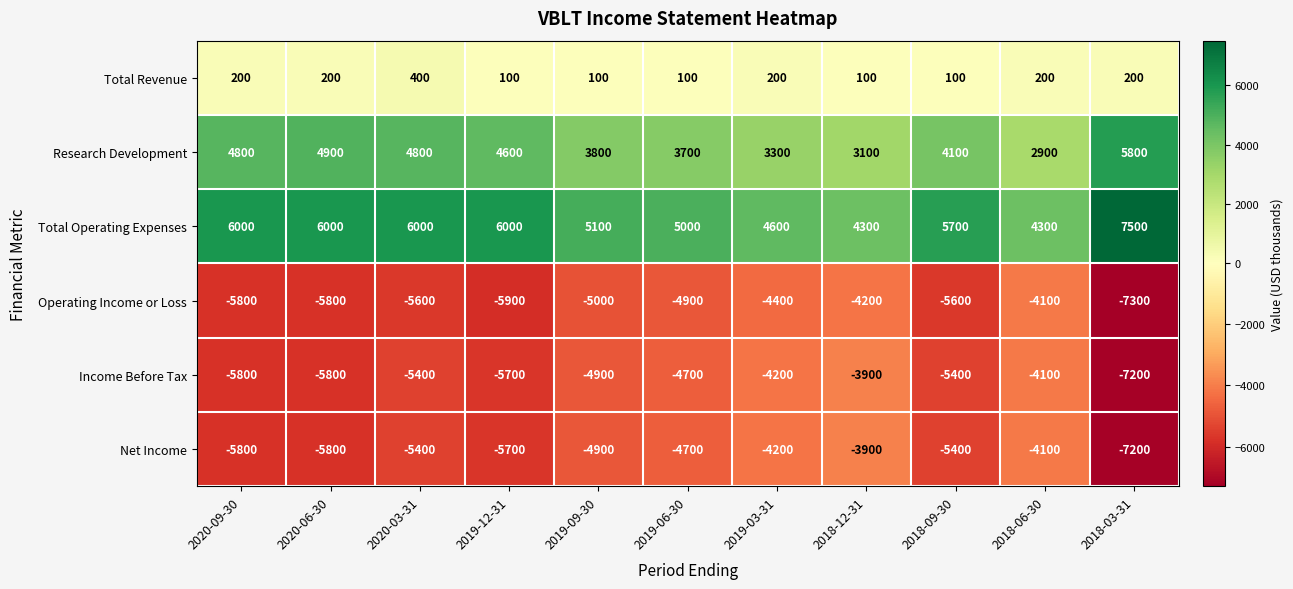

Which category has the lowest value across all series?

2018-03-31